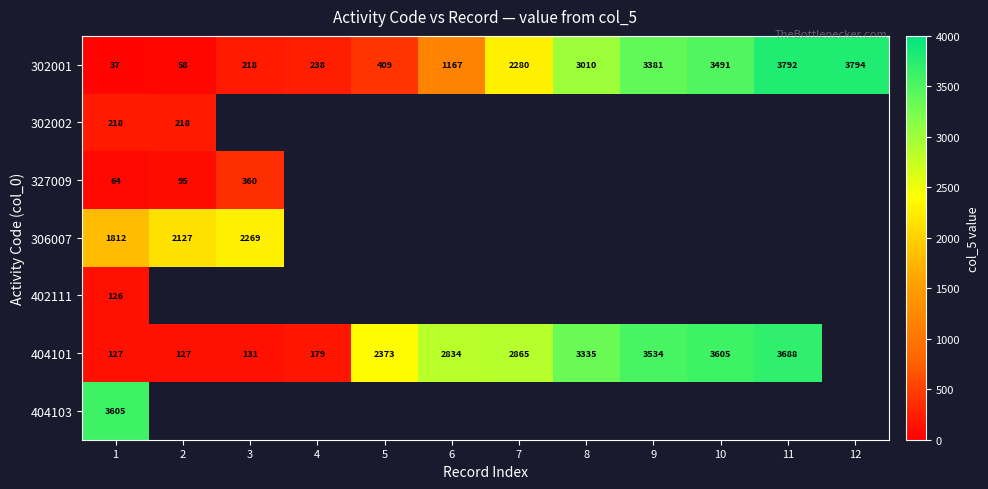

What is the highest value of the 302001 series?

3794